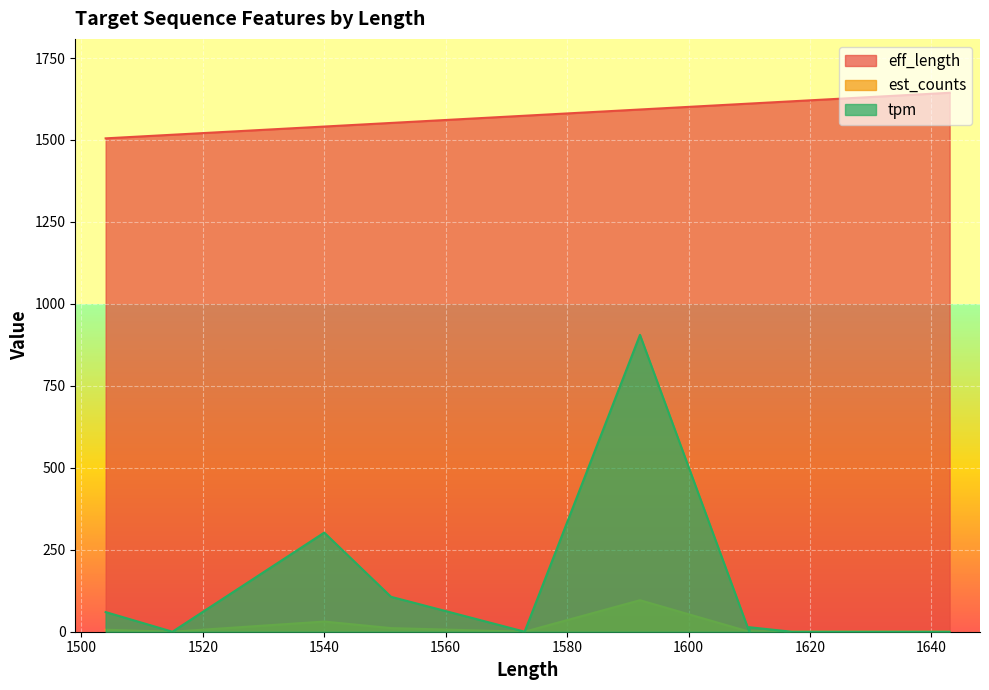

What are all the series names shown in the legend?

eff_length, est_counts, tpm